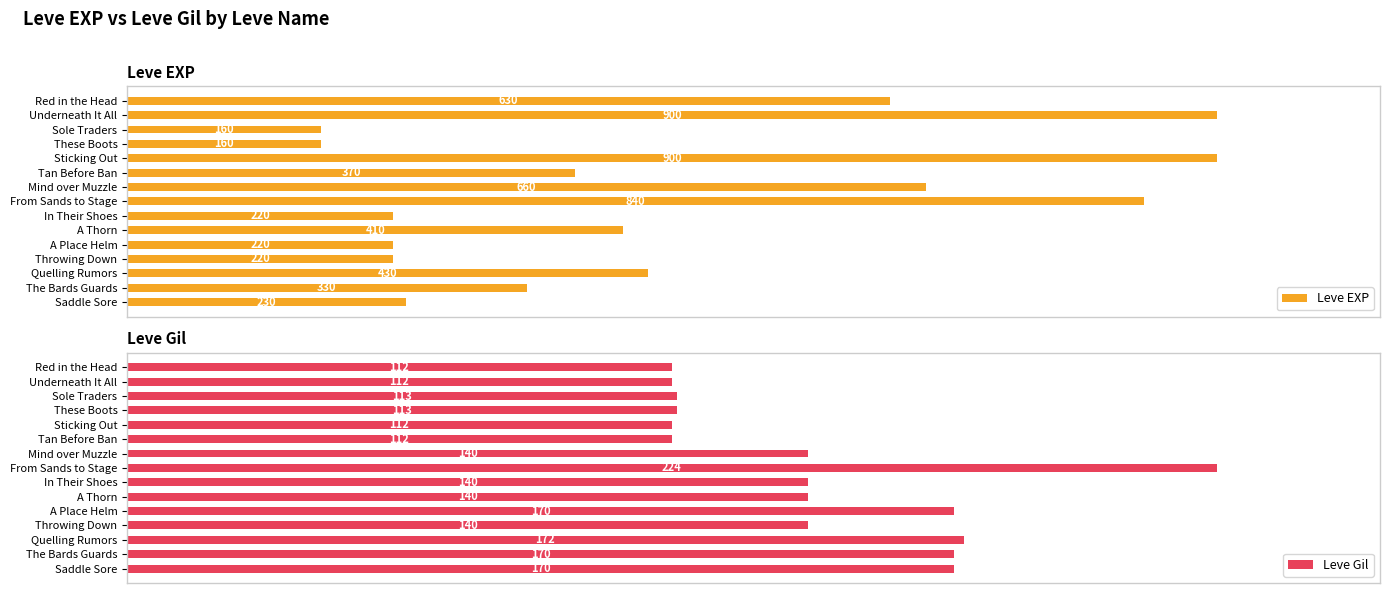

Which category has the highest value in the Leve Gil series?

From Sands to Stage